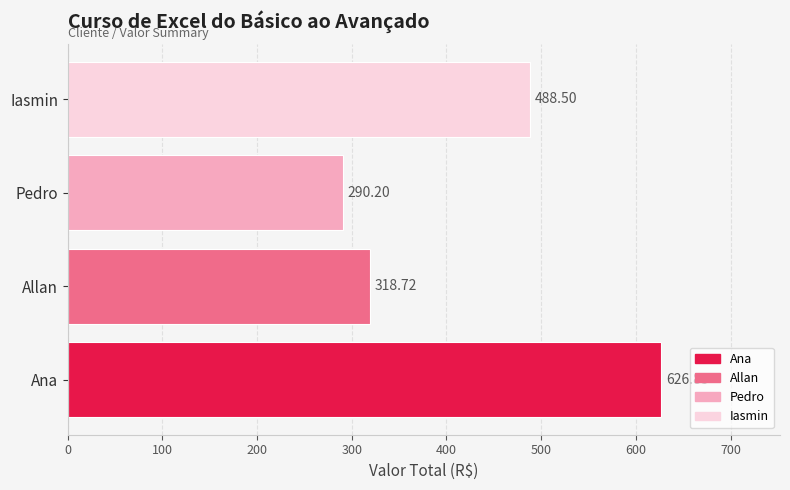

Approximately how many times larger is the value at Ana compared to Allan?

2.0